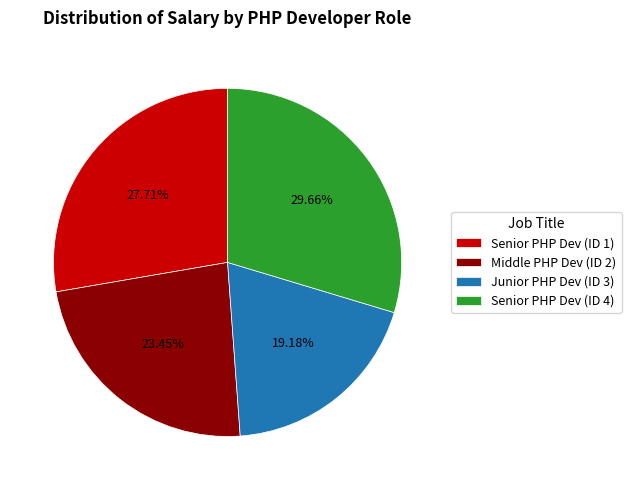

What is the smallest slice in the pie chart?

Junior PHP Dev (ID 3)